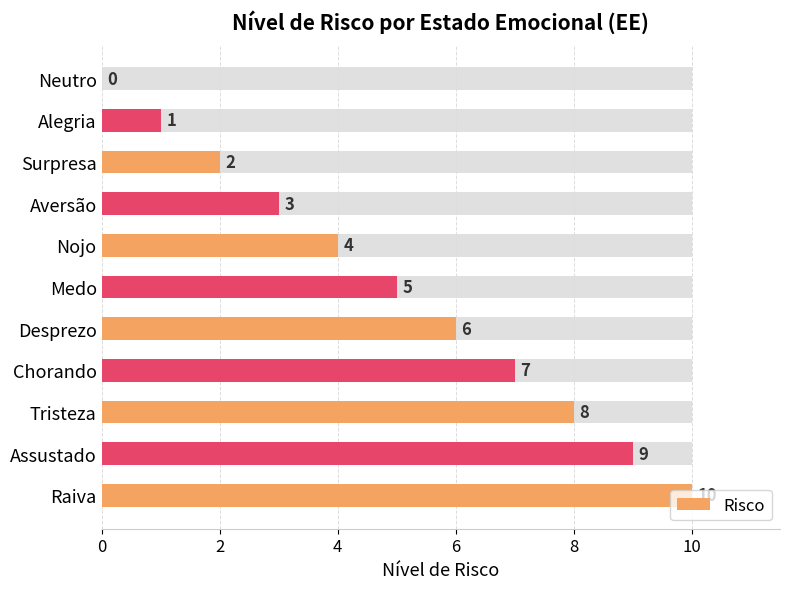

What is the difference between the second highest and minimum values?

9